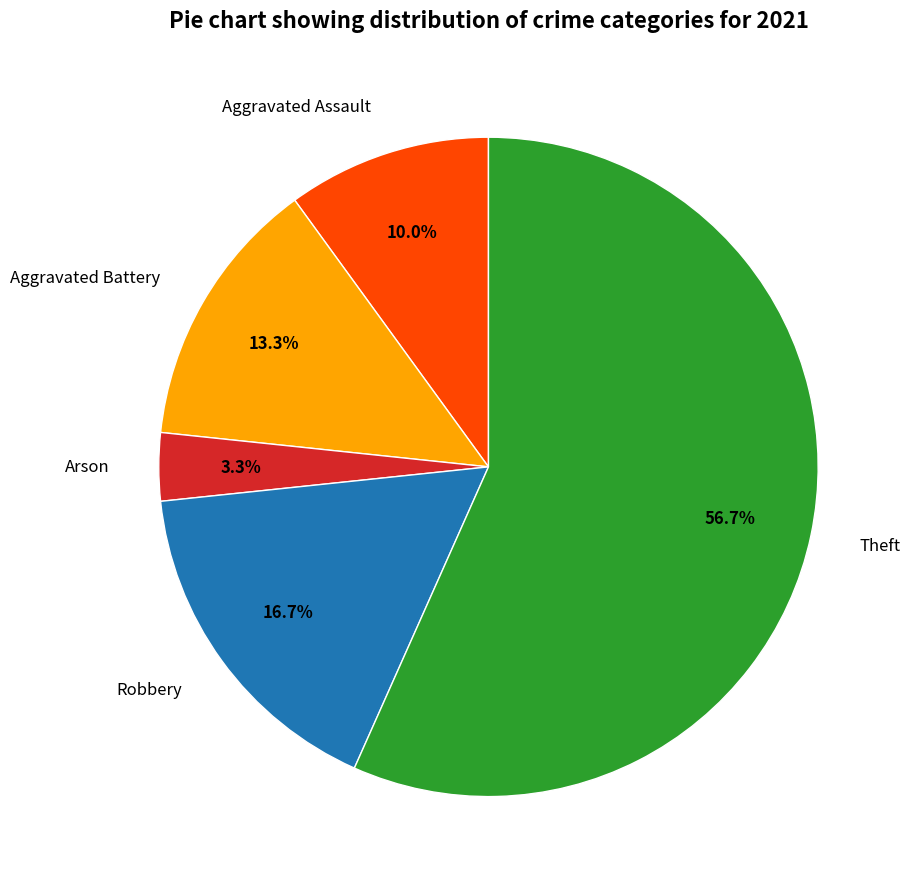

Does Theft represent more than half of the total?

Yes